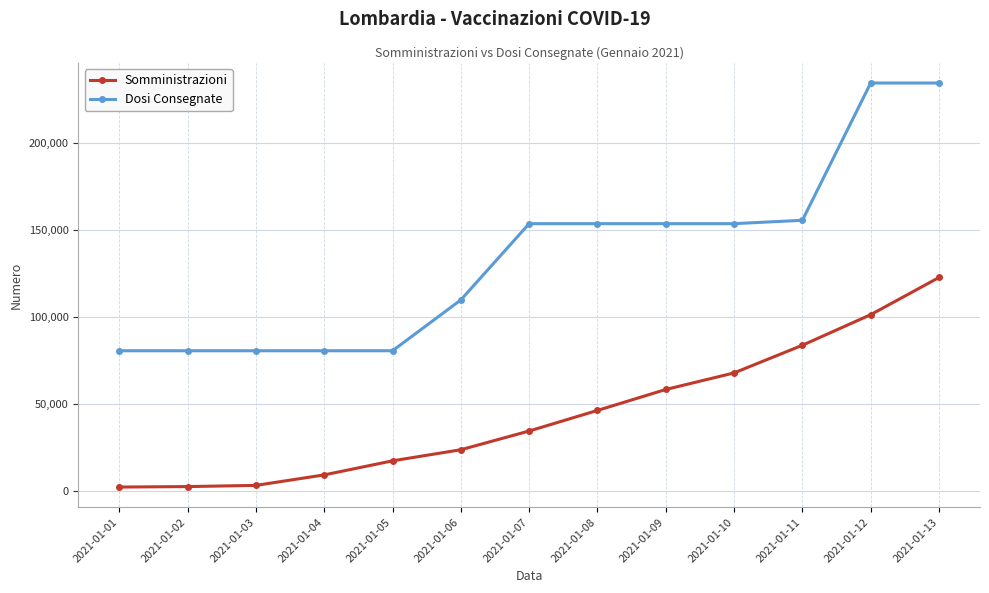

What is the value of the Somministrazioni point at the 12th from the left?

101358